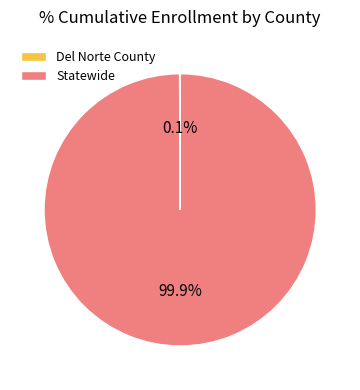

What percentage is NOT represented by Statewide?

0.1%